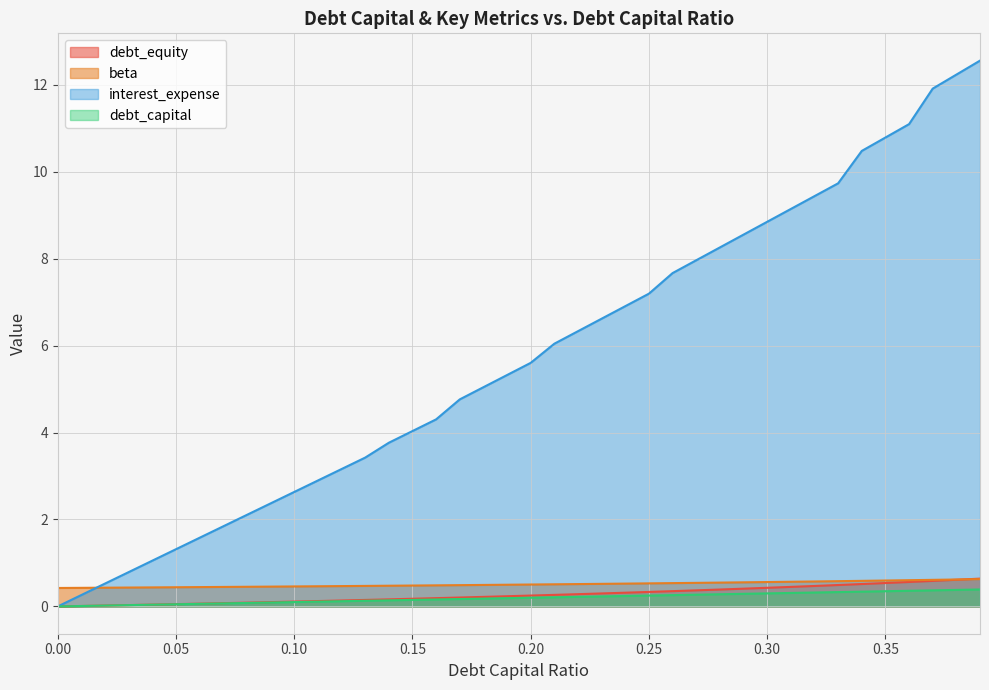

At how many categories does at least one series exceed 1?

36